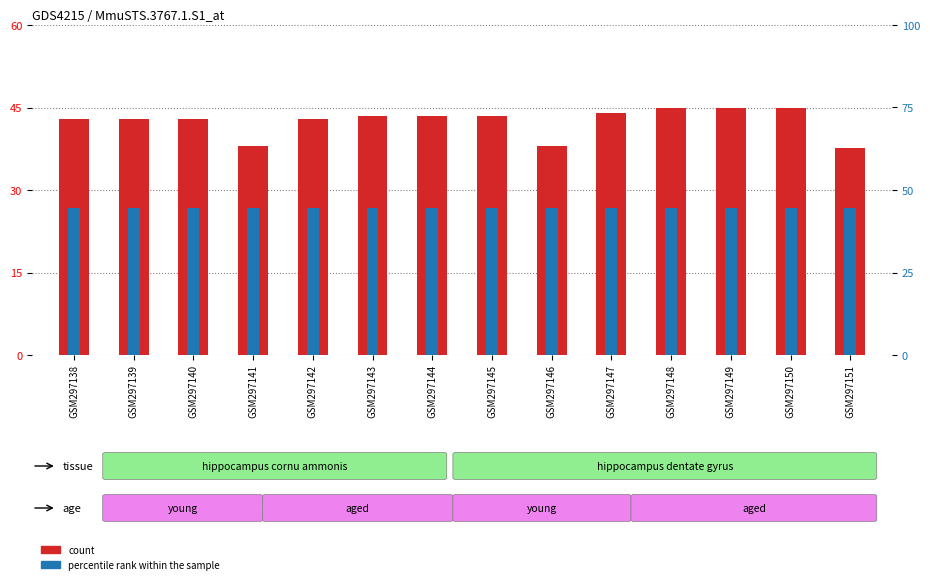

What is the sum of all count values?

594.1